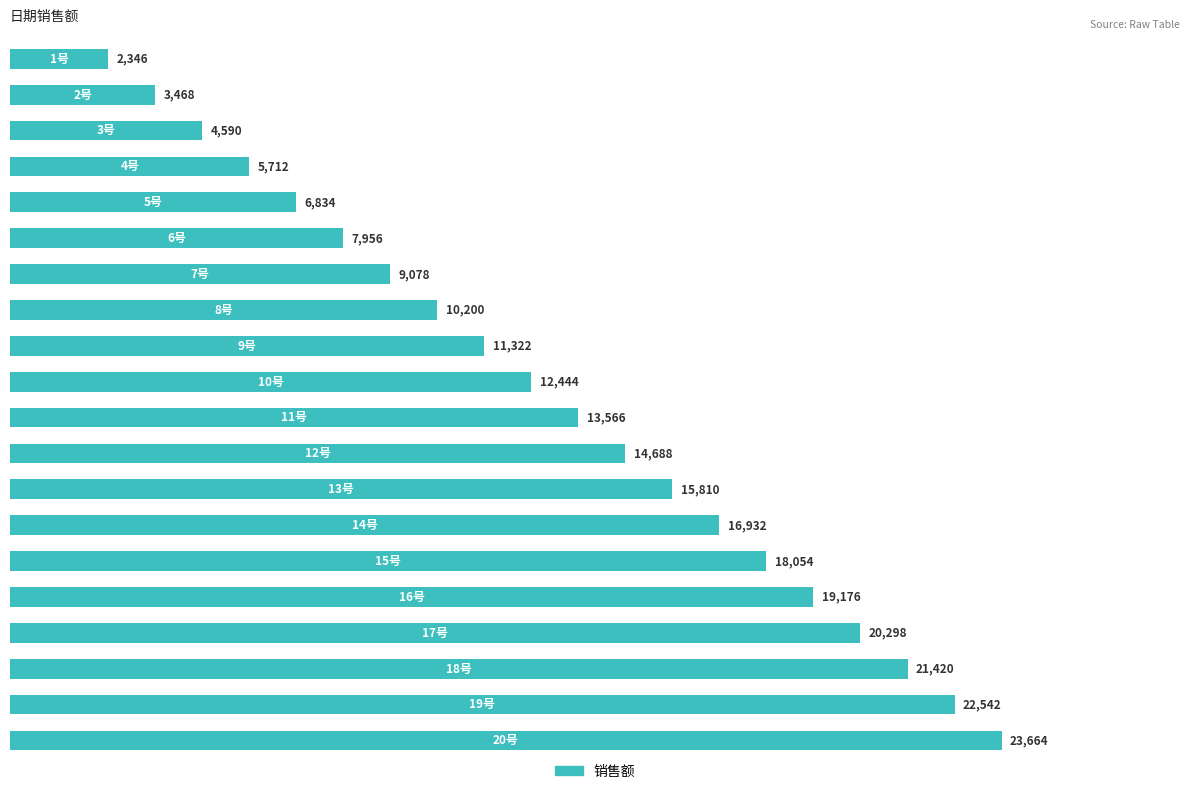

Reading top to bottom, what are all the values shown in this chart?

2346	3468	4590	5712	6834	7956	9078	10200	11322	12444	13566	14688	15810	16932	18054	19176	20298	21420	22542	23664